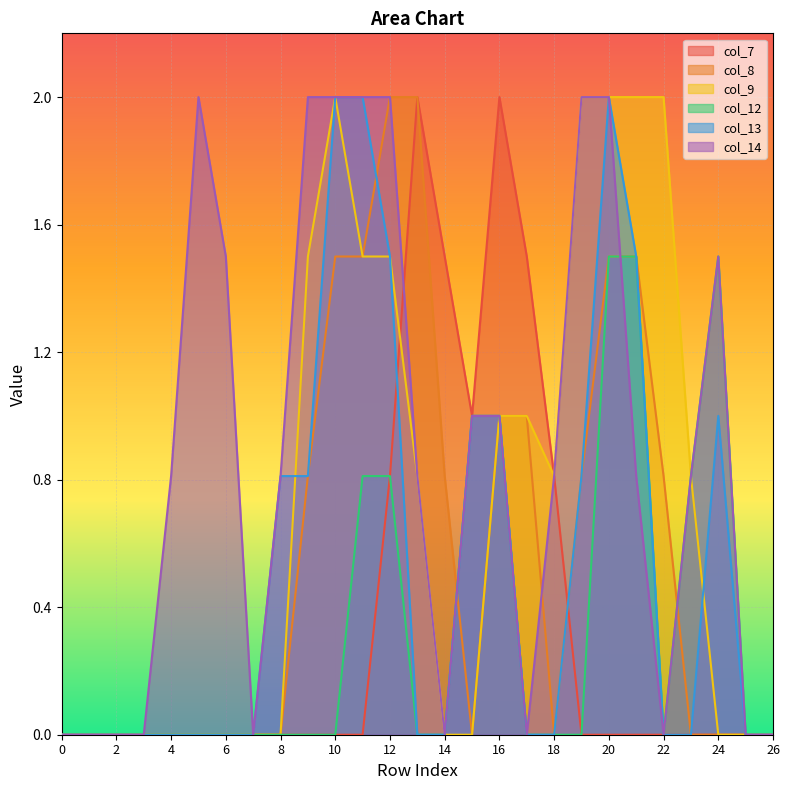

What are all the series names shown in the legend?

col_7, col_8, col_9, col_12, col_13, col_14